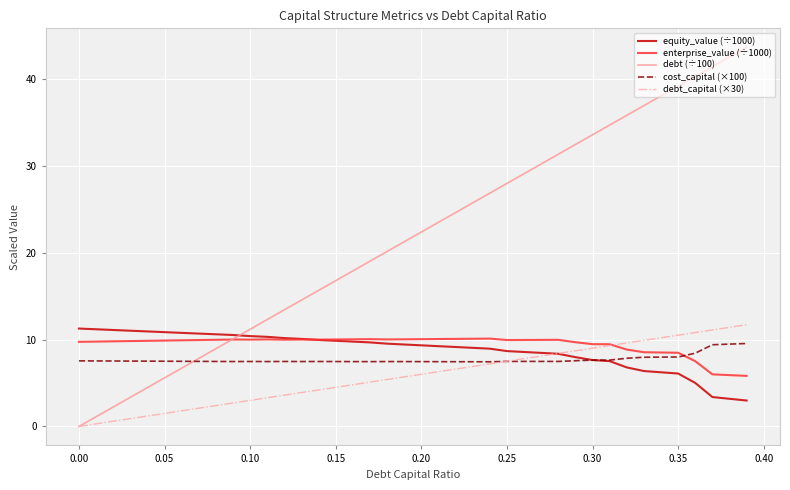

Which series has the widest spread of values?

debt (÷100)